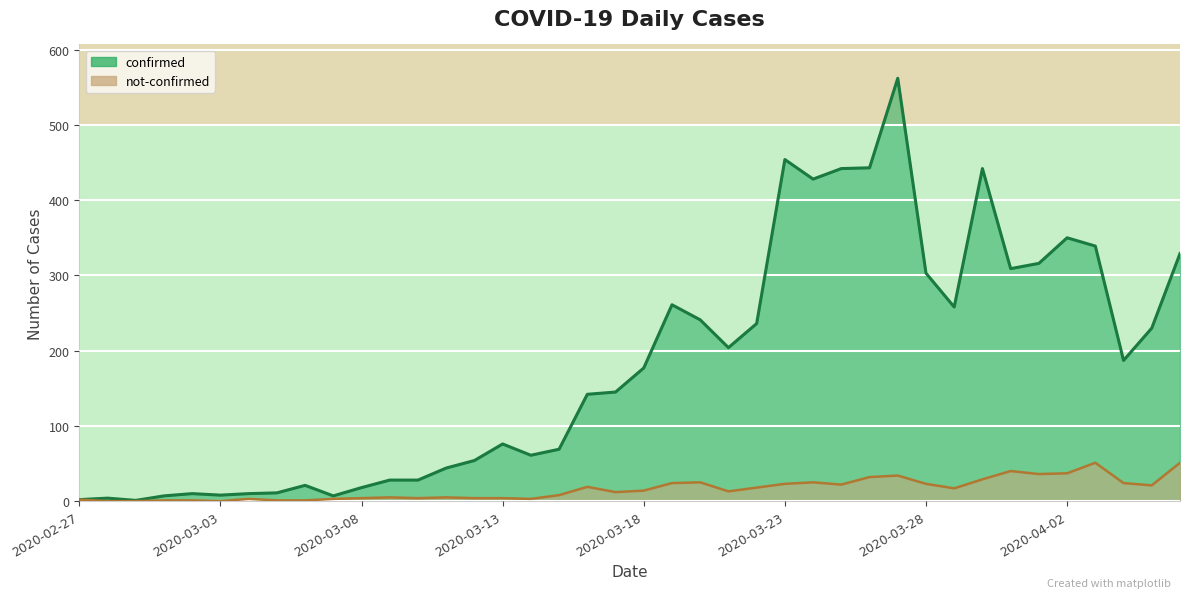

What is the spread (max minus min) of values at 2020-03-30?

413